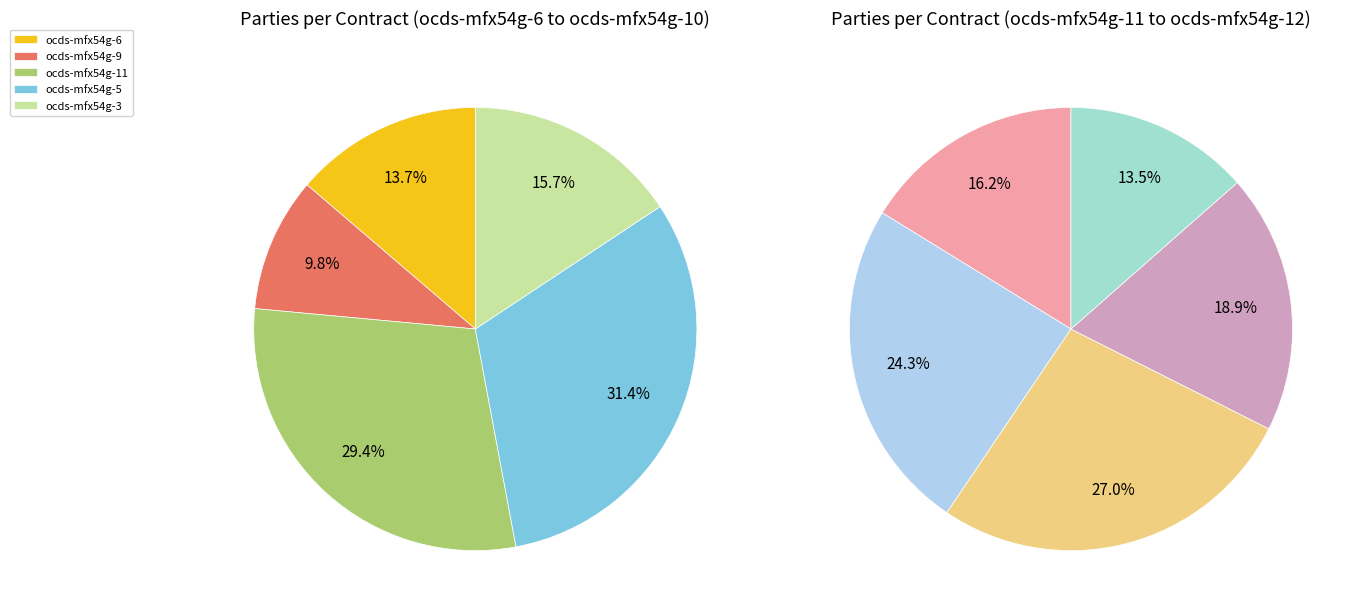

Count the number of slices in the pie.

10